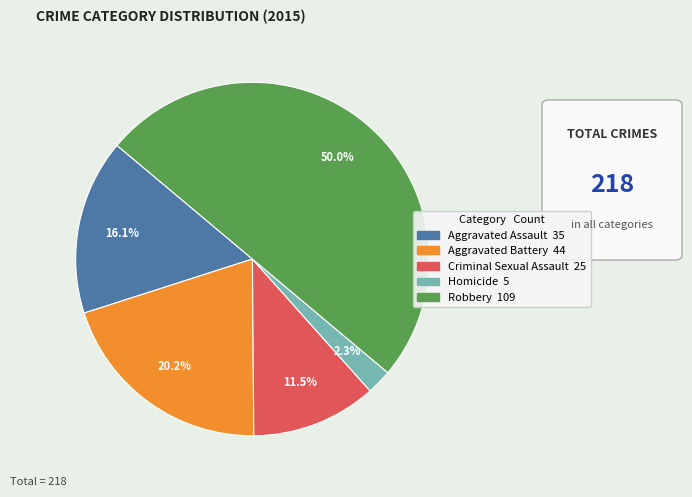

Rank the categories by value from lowest to highest.

Homicide, Criminal Sexual Assault, Aggravated Assault, Aggravated Battery, Robbery